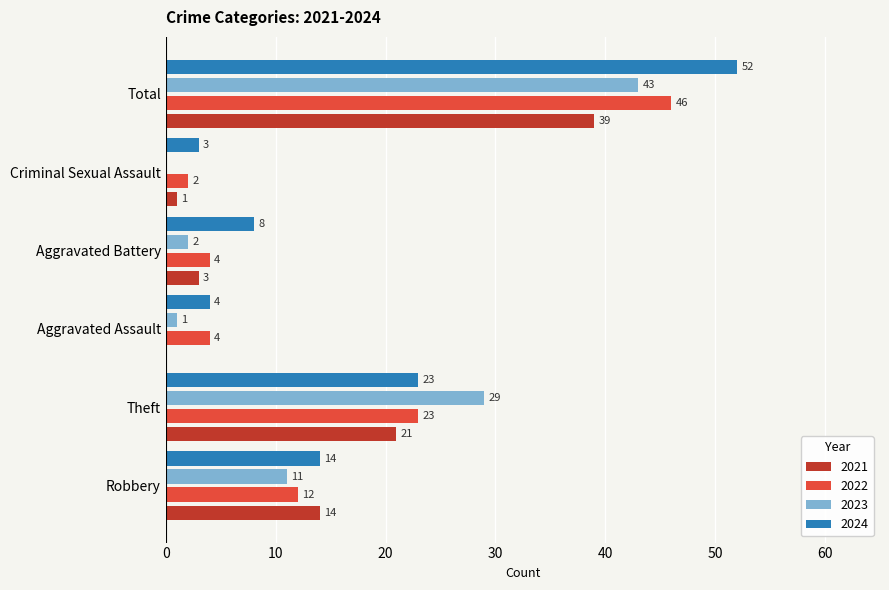

Which series changed the most between Theft and Total?

2024